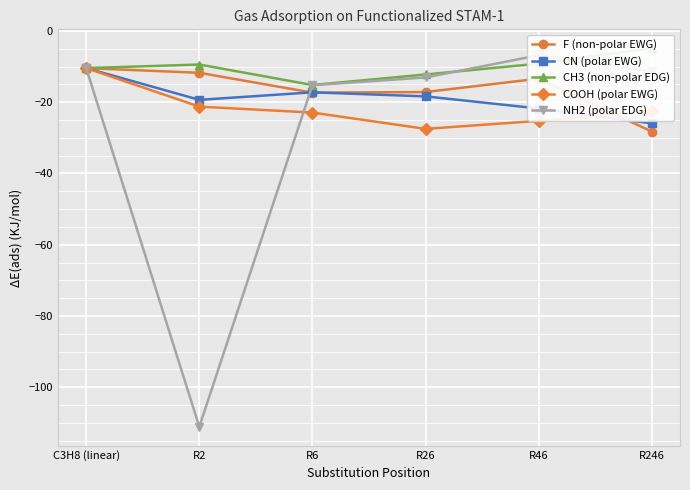

Rank the series at R6 from lowest to highest value.

COOH (polar EWG), F (non-polar EWG), CN (polar EWG), NH2 (polar EDG), CH3 (non-polar EDG)